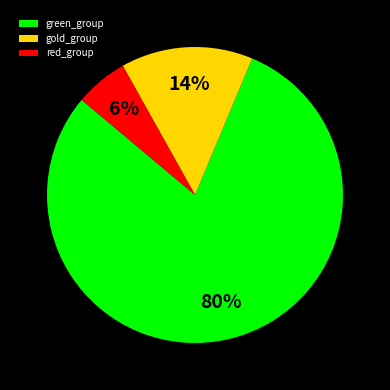

True or false: green_group accounts for 80% of the total.

True